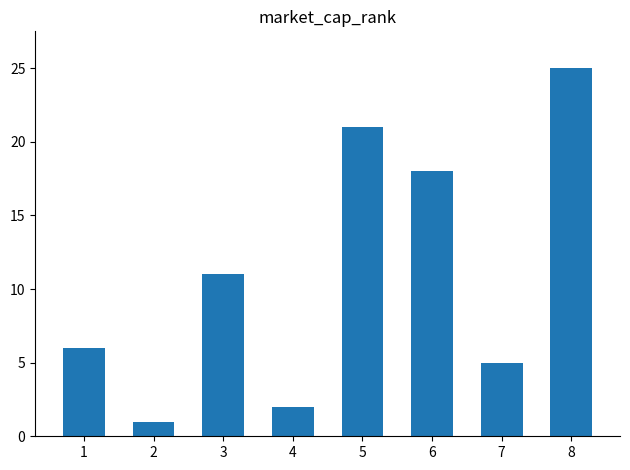

True or false: the data shows 2 at 4.

True